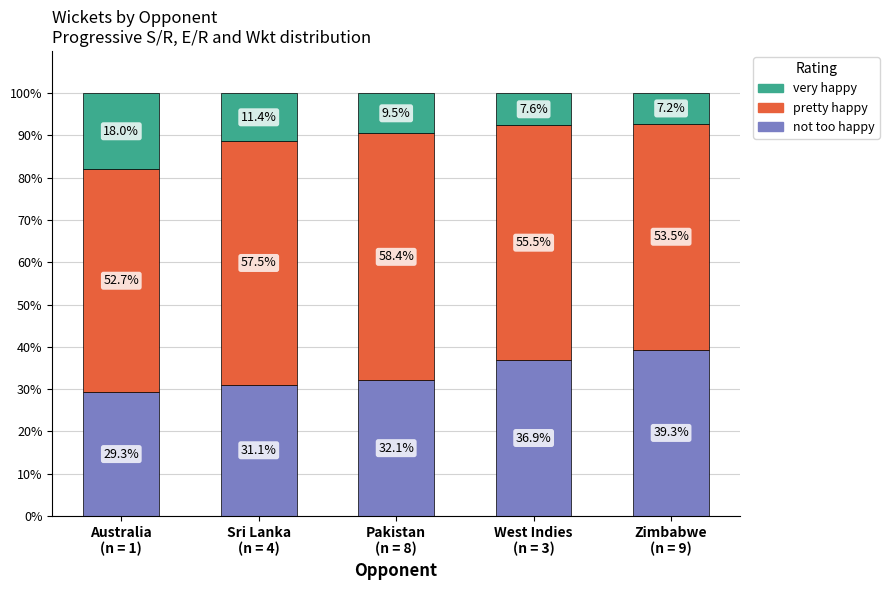

What is the difference between the maximum and second lowest values in the not too happy series?

8.2